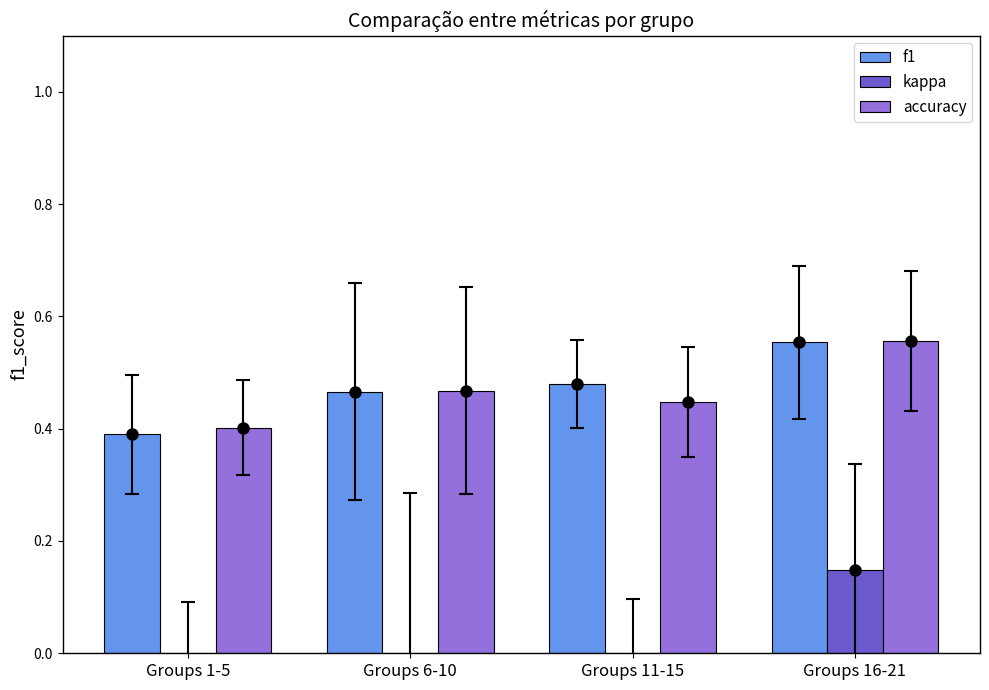

At Groups 16-21, list the series in order from smallest to largest.

kappa, f1, accuracy